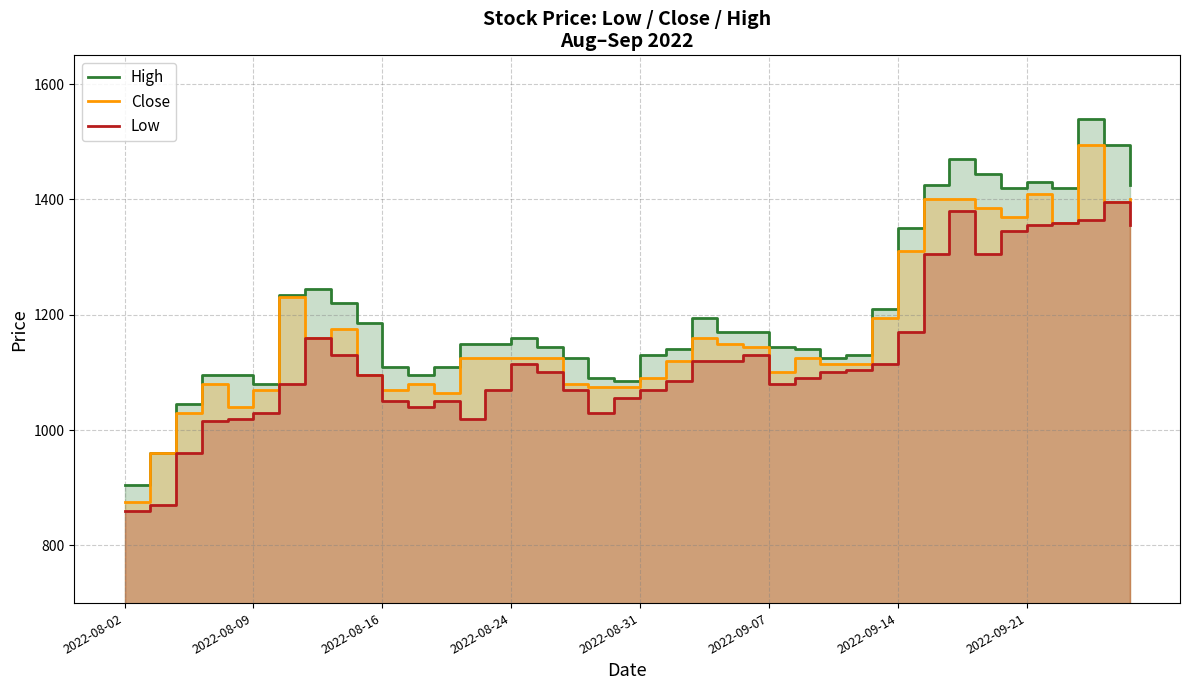

Between 2022-08-31 and 10, which series saw the biggest shift?

Close